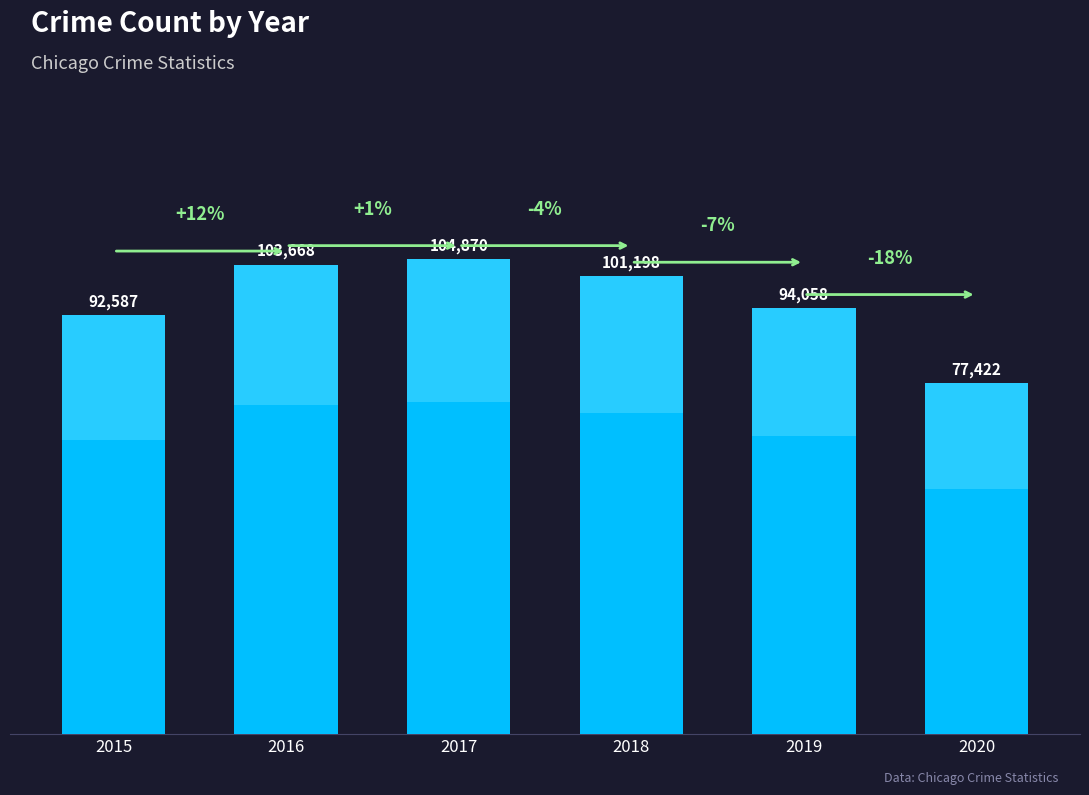

What is the average value?

95634